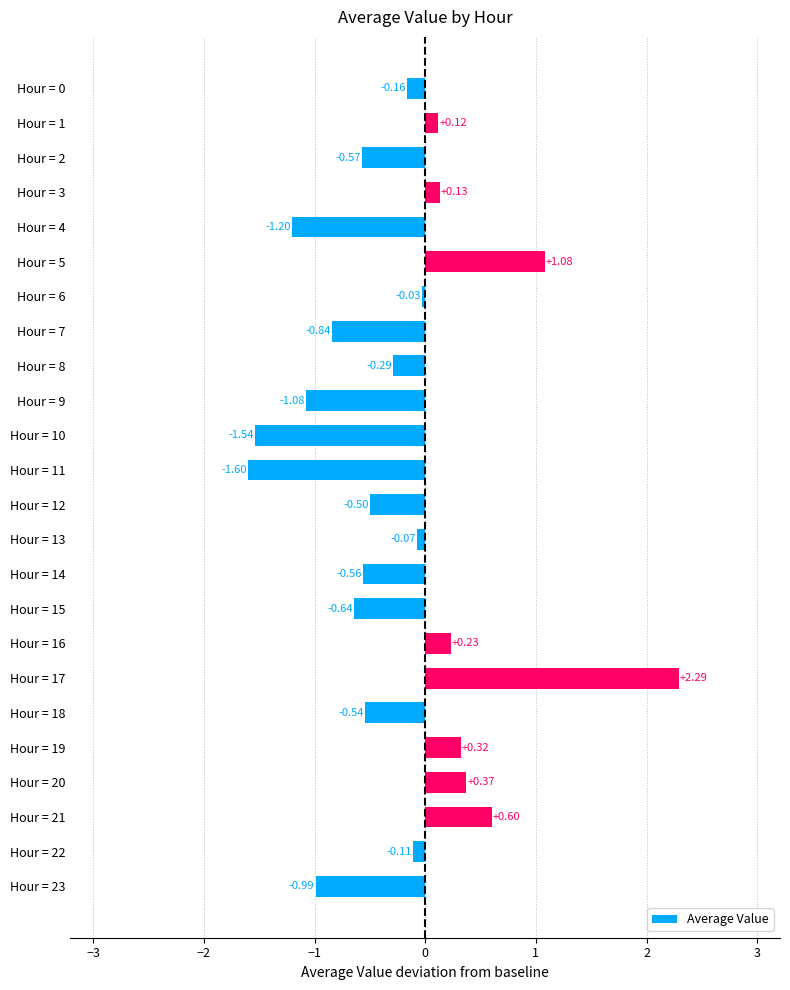

How many data points are less than 0?

16